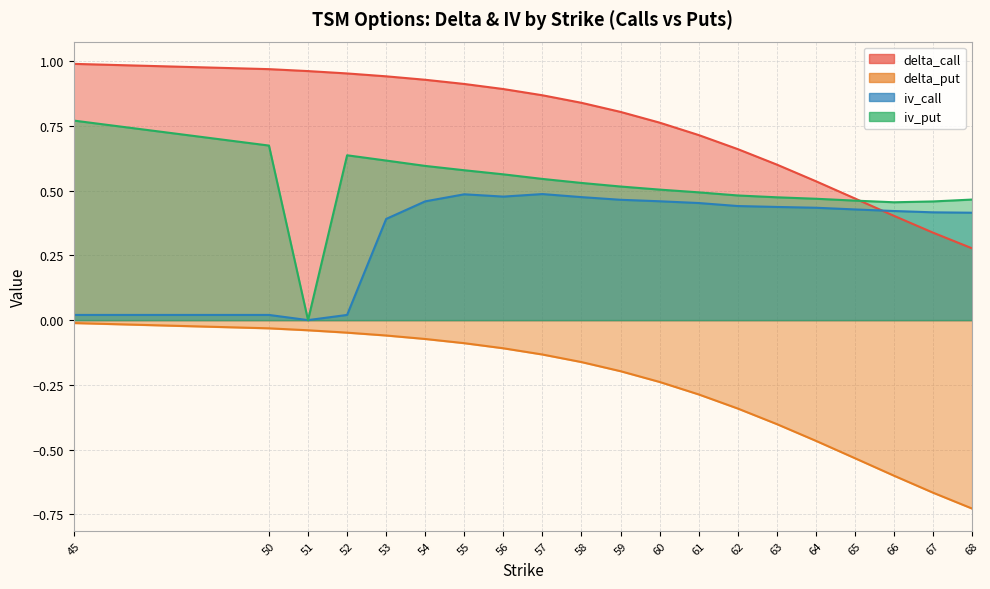

True or false: delta_put and iv_put cross at least once.

False